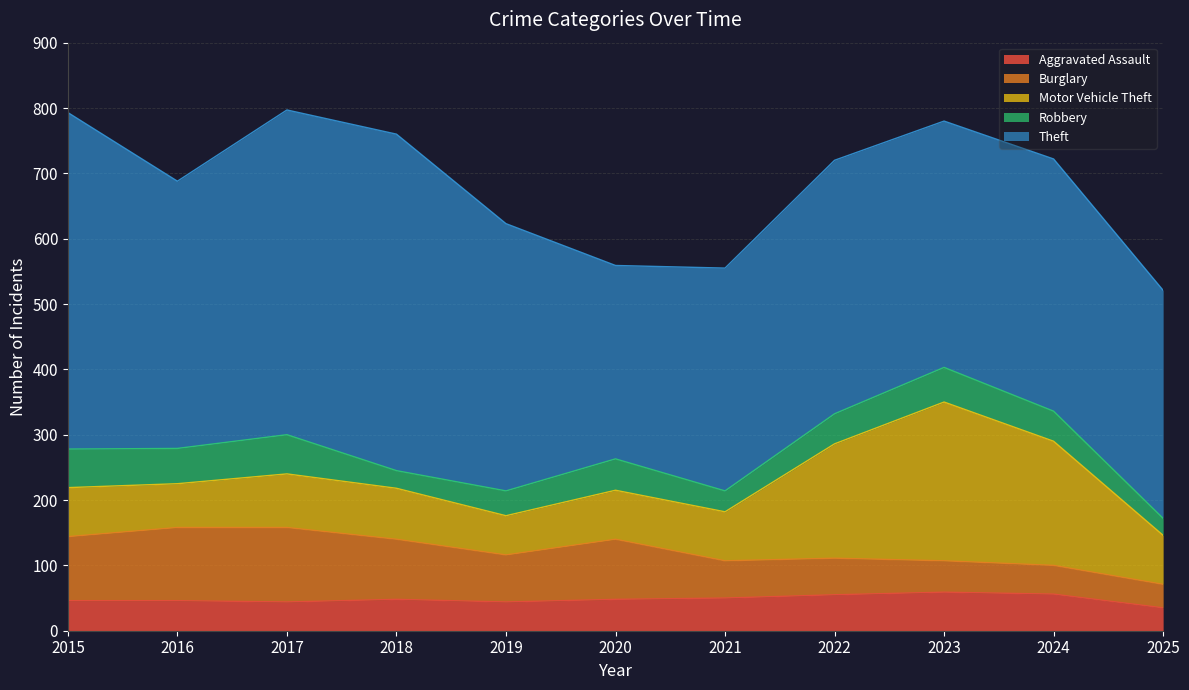

True or false: Motor Vehicle Theft and Aggravated Assault intersect in this chart.

False